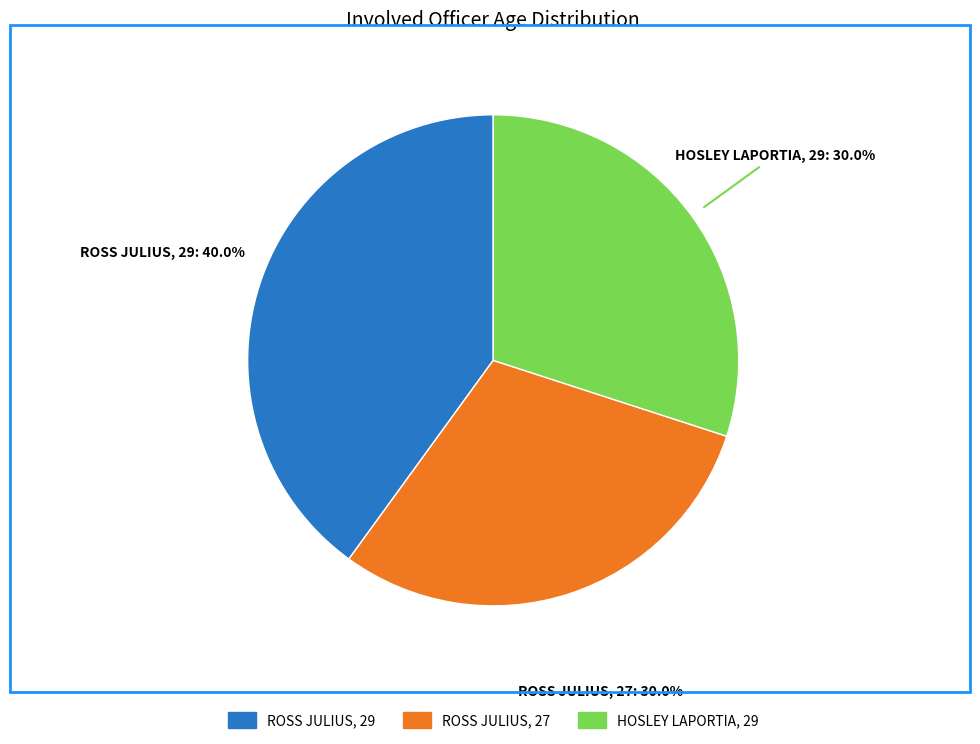

Is there a majority slice in this chart?

No